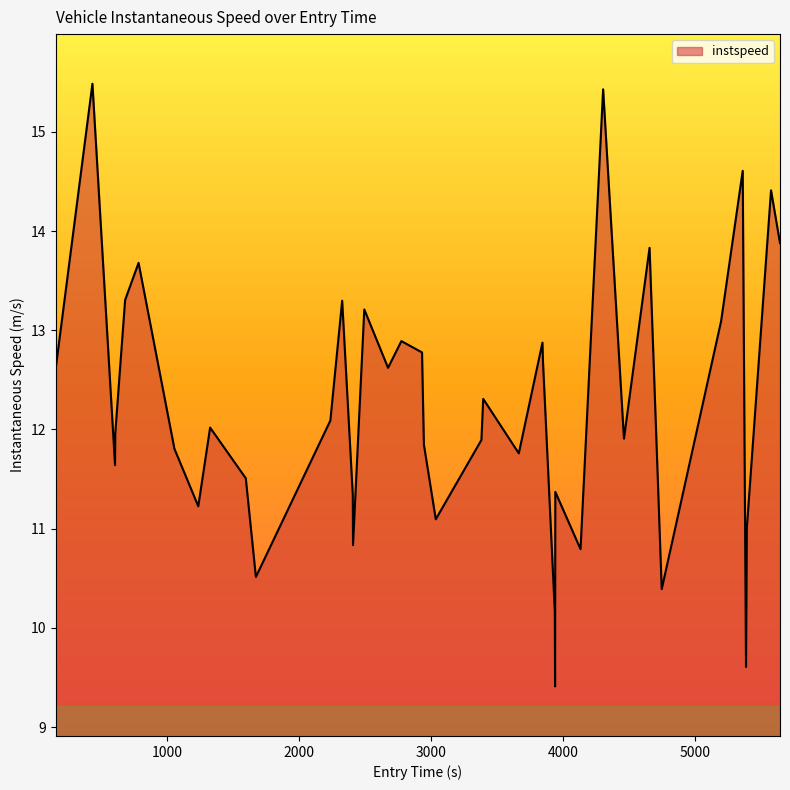

What is the minimum value shown in the chart?

9.4